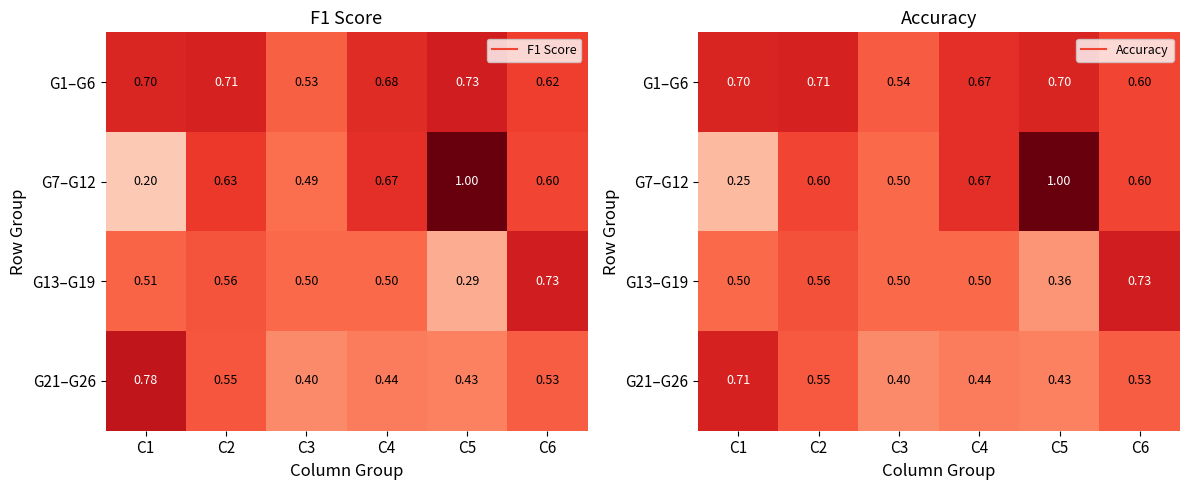

Count the number of categories in the chart.

6